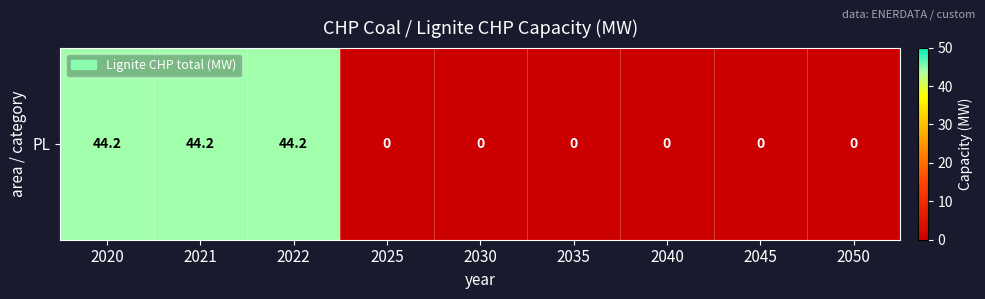

Which has a higher value, 2030 or 2045?

2030